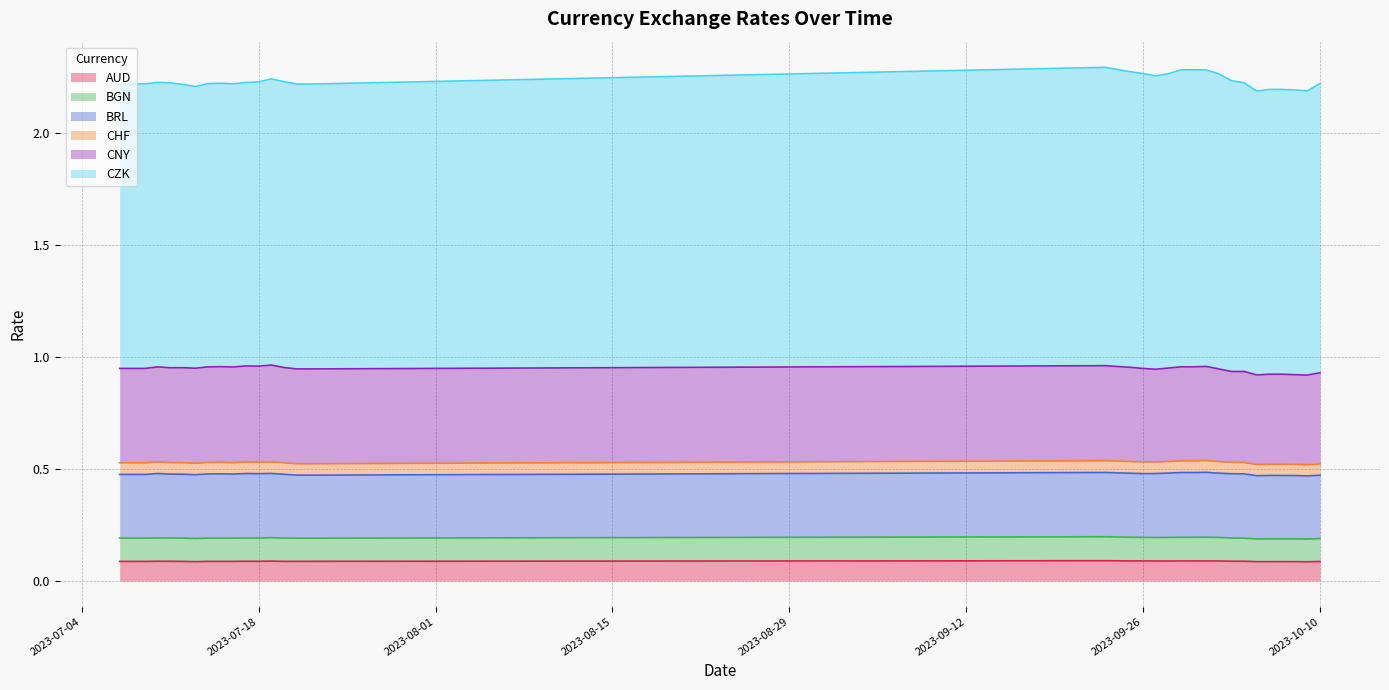

What is the sum of the CHF values at 16 and 0?

0.1